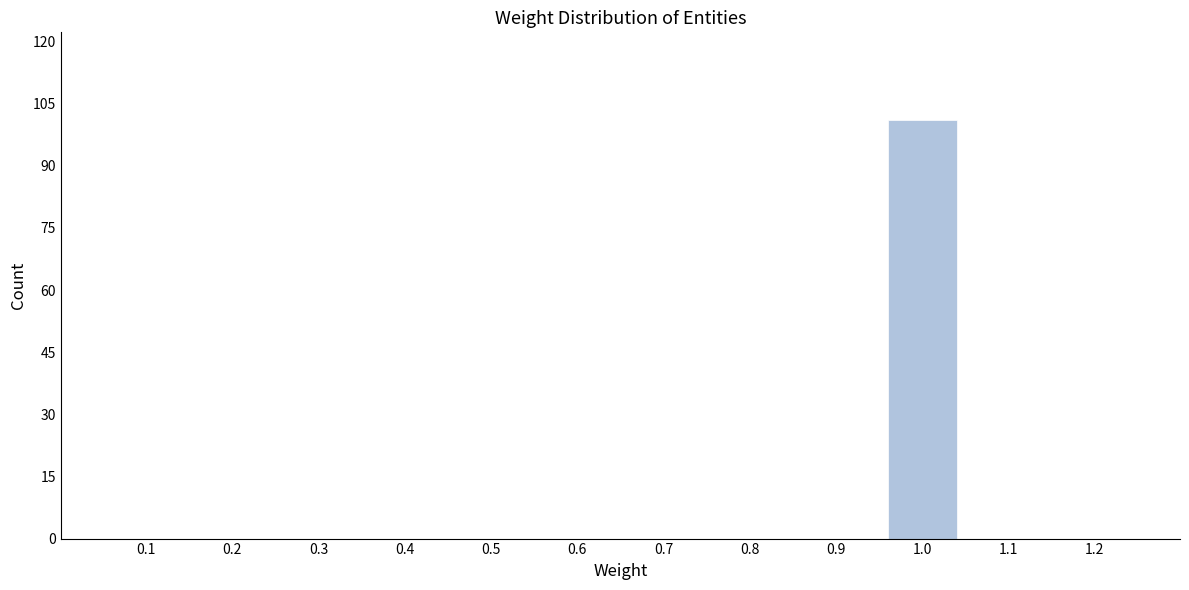

Reading left to right, what are all the values shown in this chart?

0.1=0	0.2=0	0.3=0	0.4=0	0.5=0	0.6=0	0.7=0	0.8=0	0.9=0	1.0=101	1.1=0	1.2=0